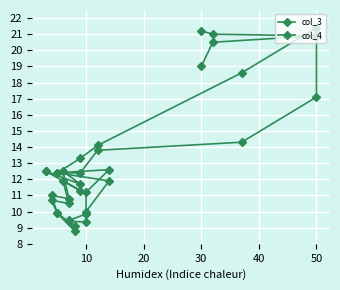

Reading left to right, what are all the values shown in this chart?

col_3: 12.5	11.3	11.9	10.5	10.7	9.9	8.8	9.4	9.3	10.0	11.9	12.4	12.4	13.8	14.3	17.1	20.9	20.5	19.0
col_4: 12.5	11.7	12.5	10.8	11.0	9.9	9.1	9.4	9.8	11.2	12.6	12.4	13.3	14.1	18.6	21.4	20.9	21.0	21.2